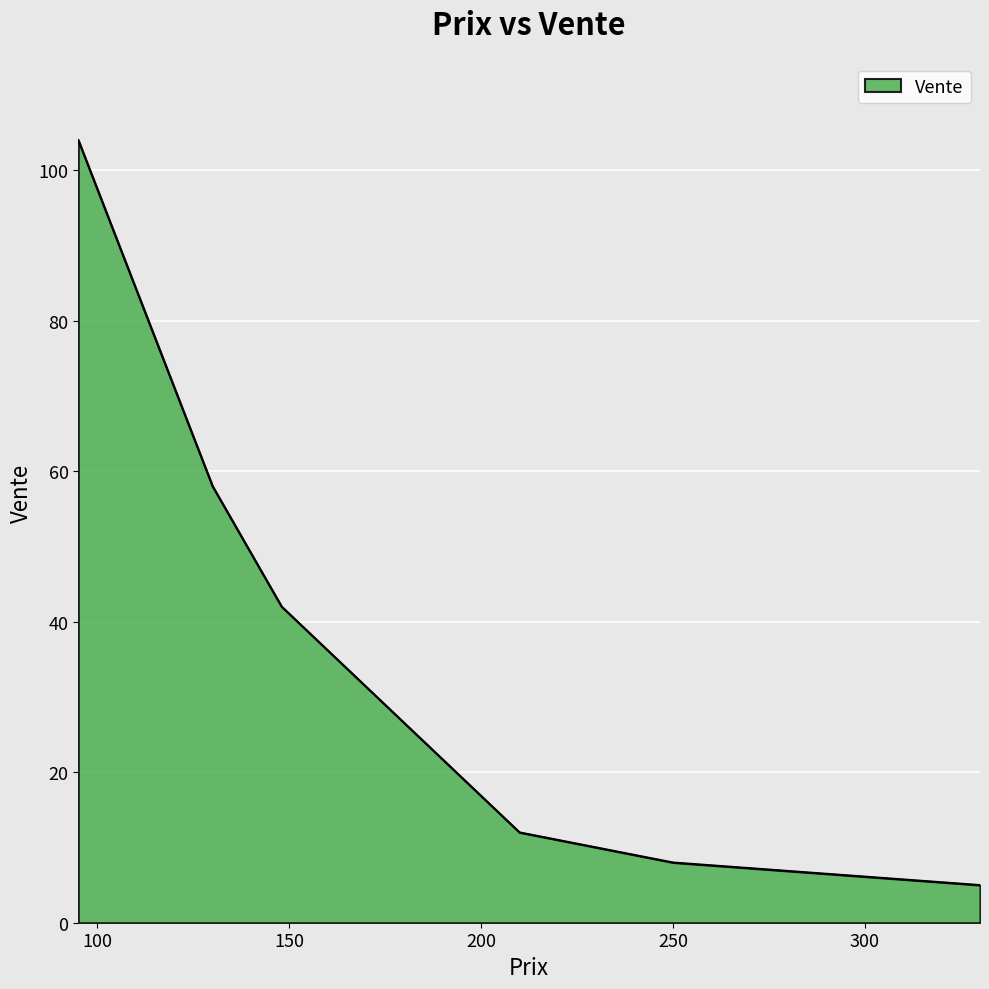

What is the sum of all values?

229